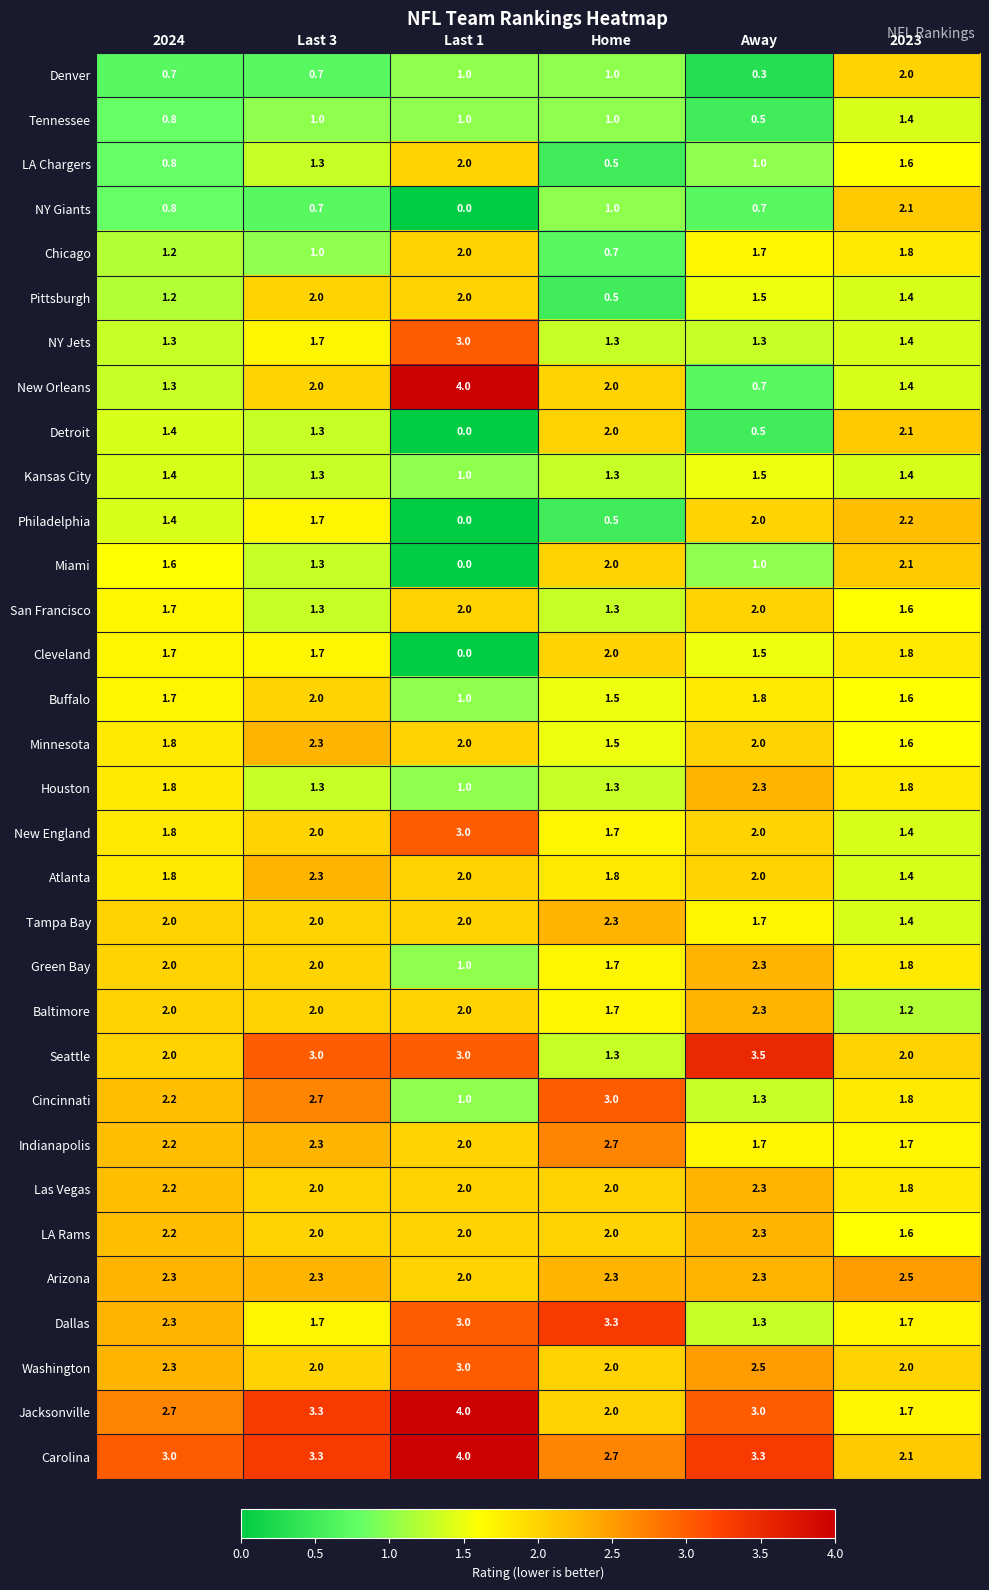

What is the difference between the second highest and minimum values in the Detroit series?

2.0